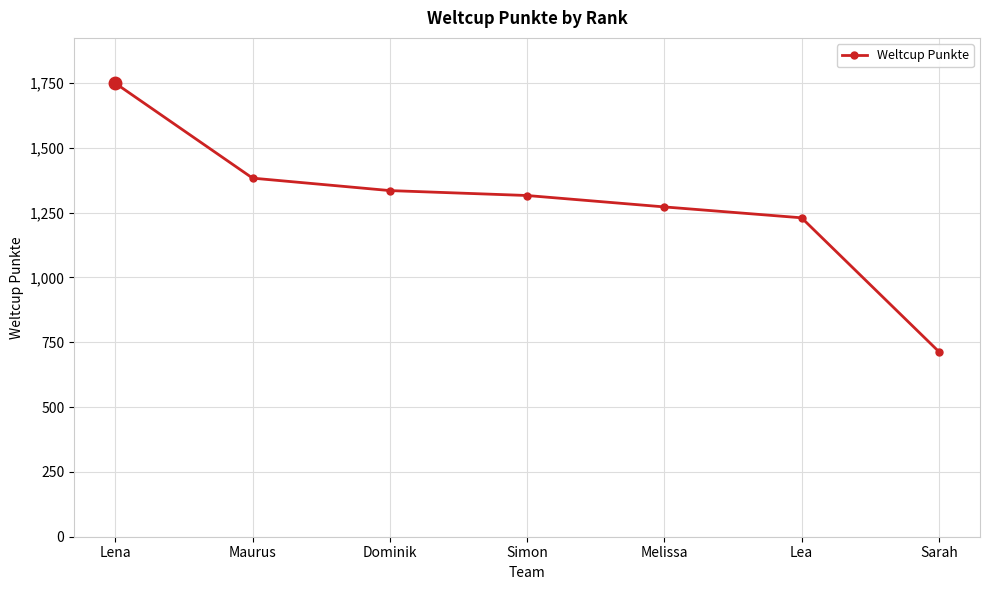

True or false: there are more than 2 points higher than both neighbors.

False